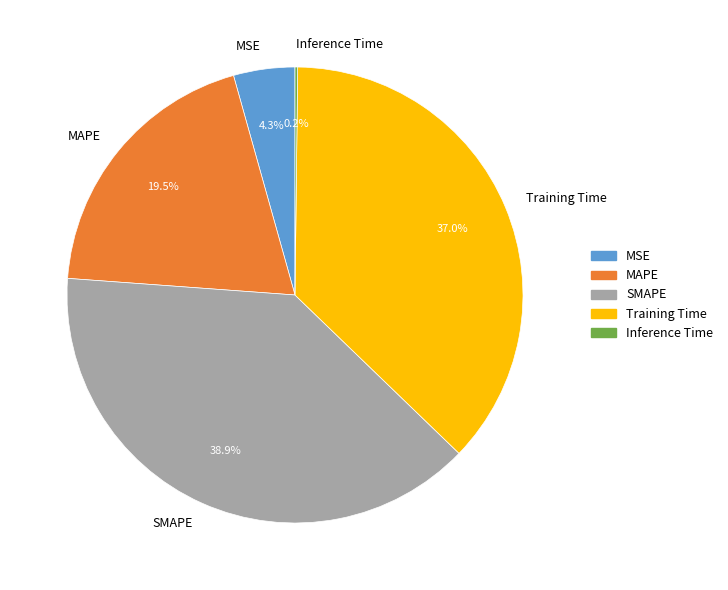

What is the largest slice in the pie chart?

SMAPE